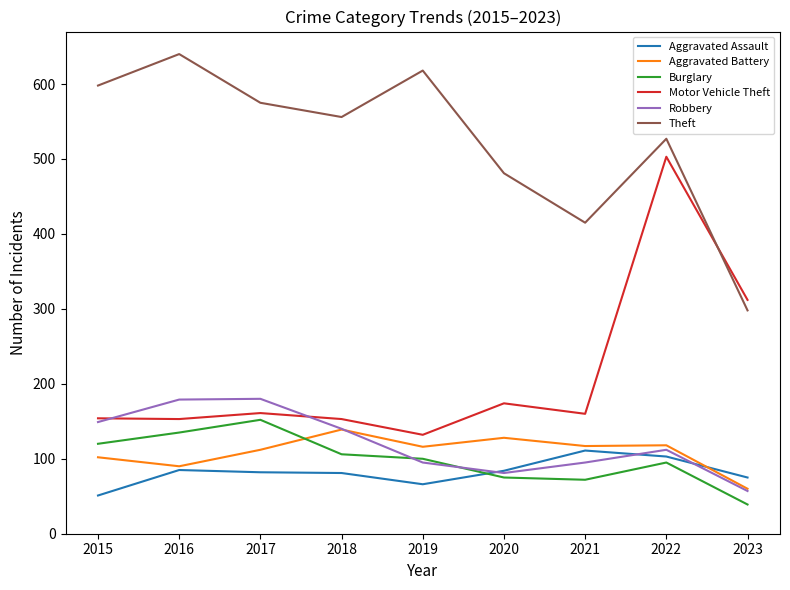

Is it true that Burglary equals 10 at 2023?

False